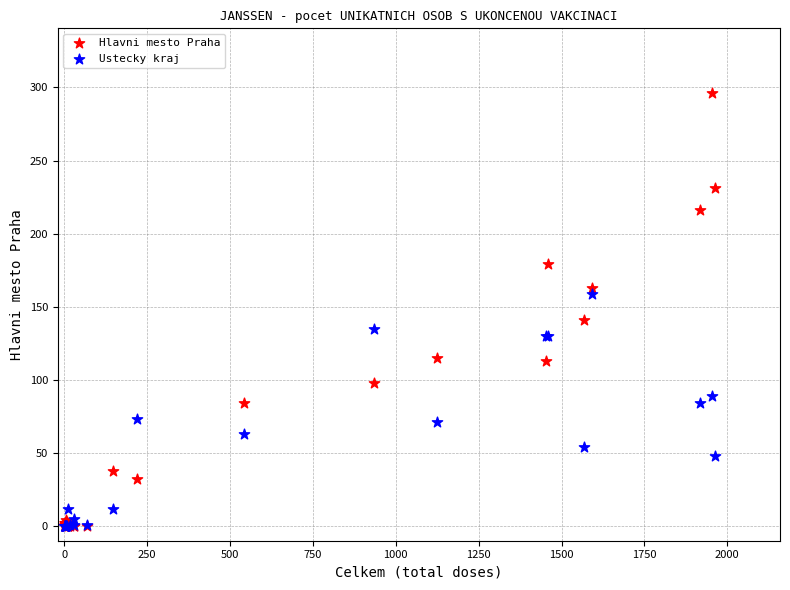

Which series has the largest Y range (max minus min)?

Hlavni mesto Praha